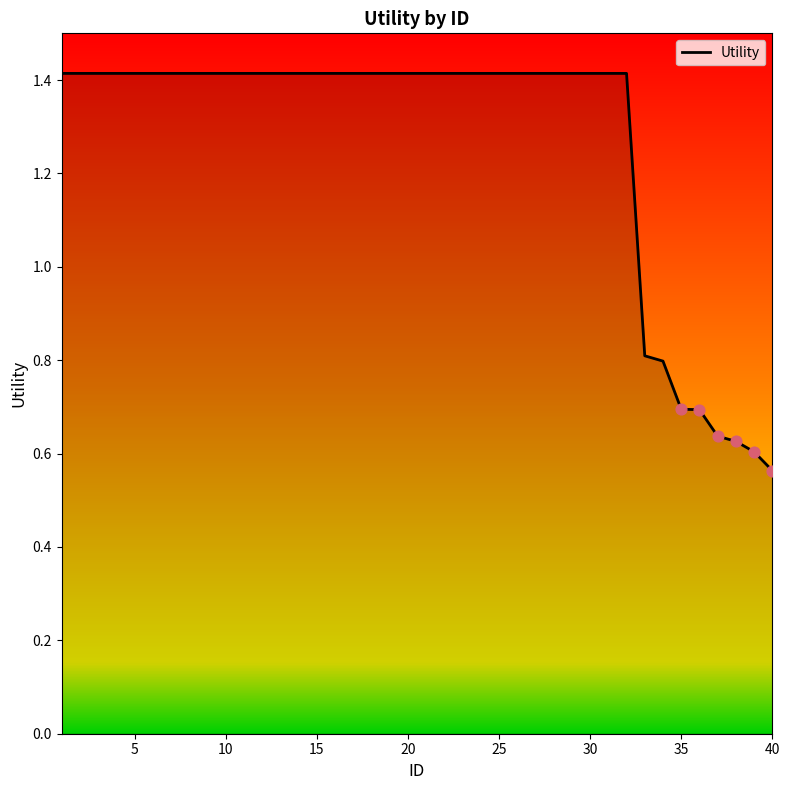

What is the difference between the maximum and minimum values?

0.9